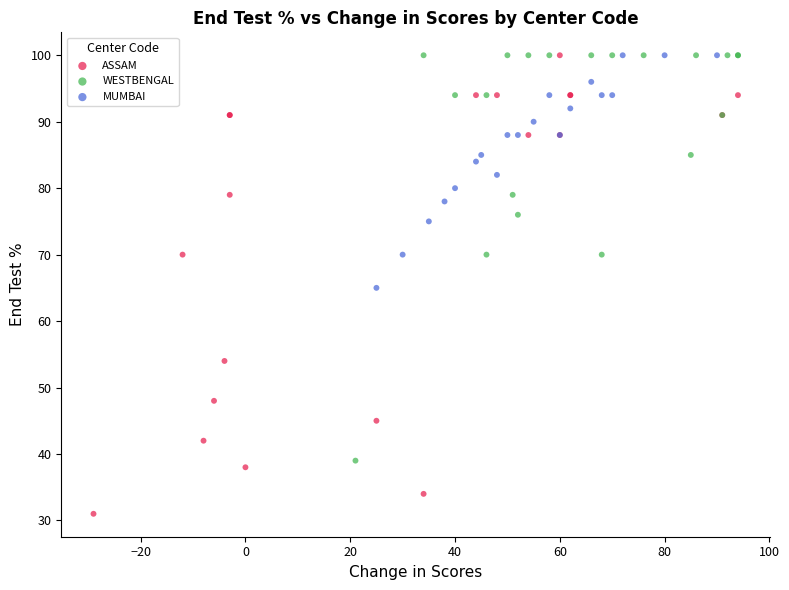

Which series contains the lowest Y value?

ASSAM